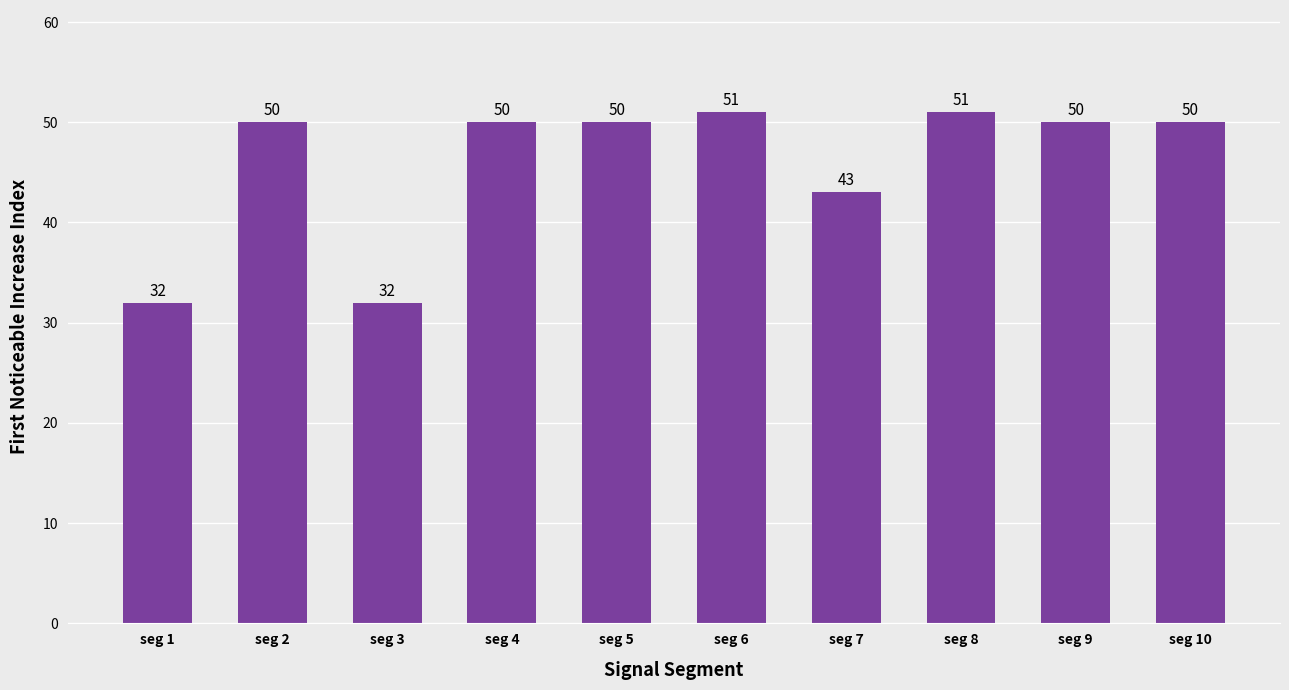

True or false: the data shows 35 at seg 4.

False